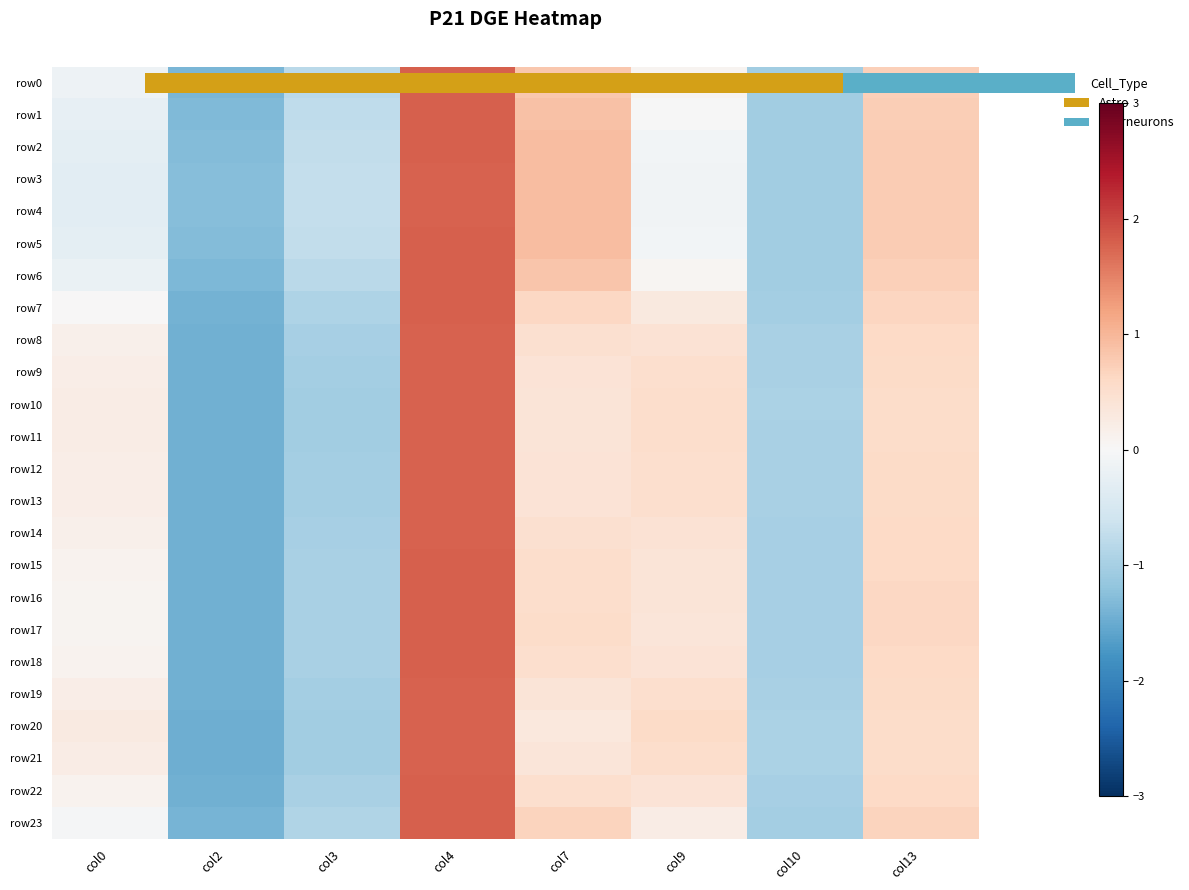

At how many categories does at least one series exceed -1?

7